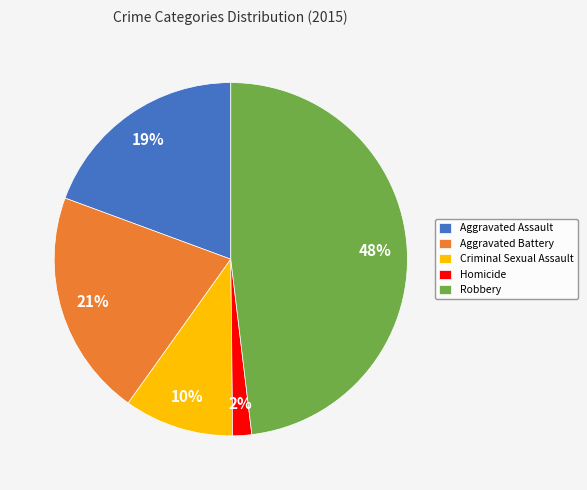

Does Robbery account for over 50% of the chart?

No